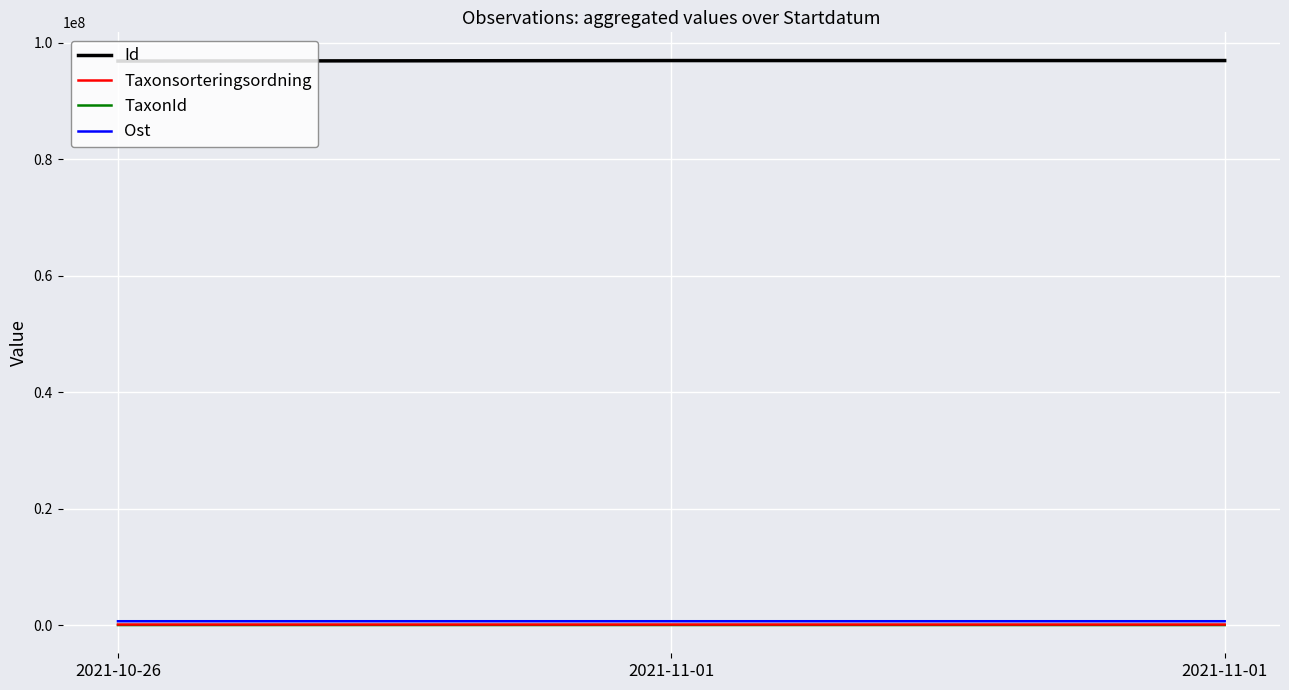

What value does the Taxonsorteringsordning series have at 2021-11-01?

89392.0